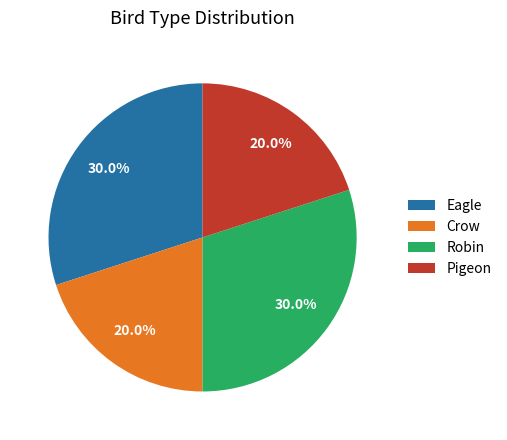

True or false: Robin accounts for 30% of the total.

True